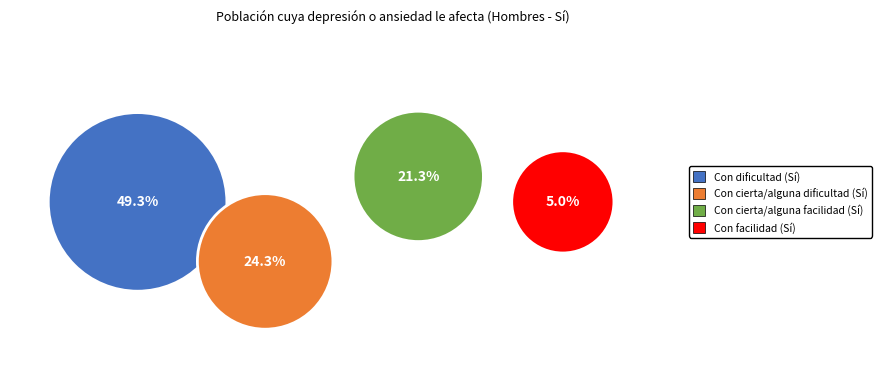

True or false: Con cierta/alguna facilidad (Sí) accounts for 35% of the total.

False